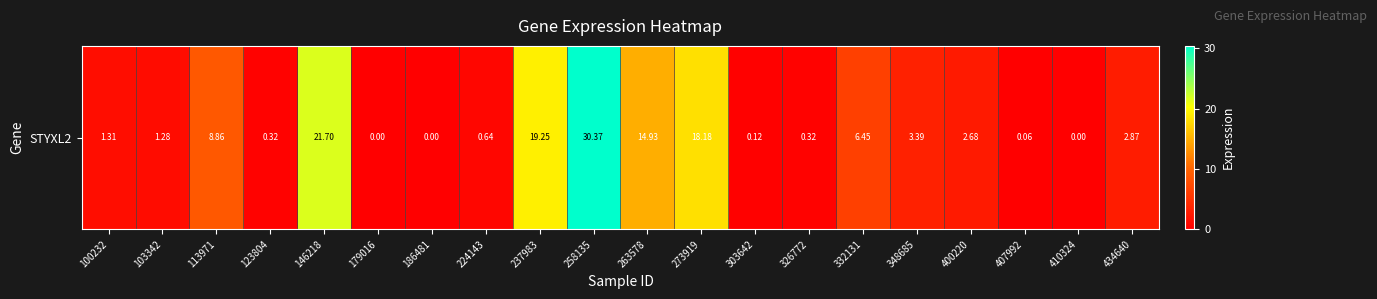

List the labels in order of value, largest first.

258135, 146218, 237983, 273919, 263578, 113971, 332131, 348685, 434640, 400220, 100232, 103342, 224143, 123804, 326772, 303642, 407992, 179016, 186481, 410324